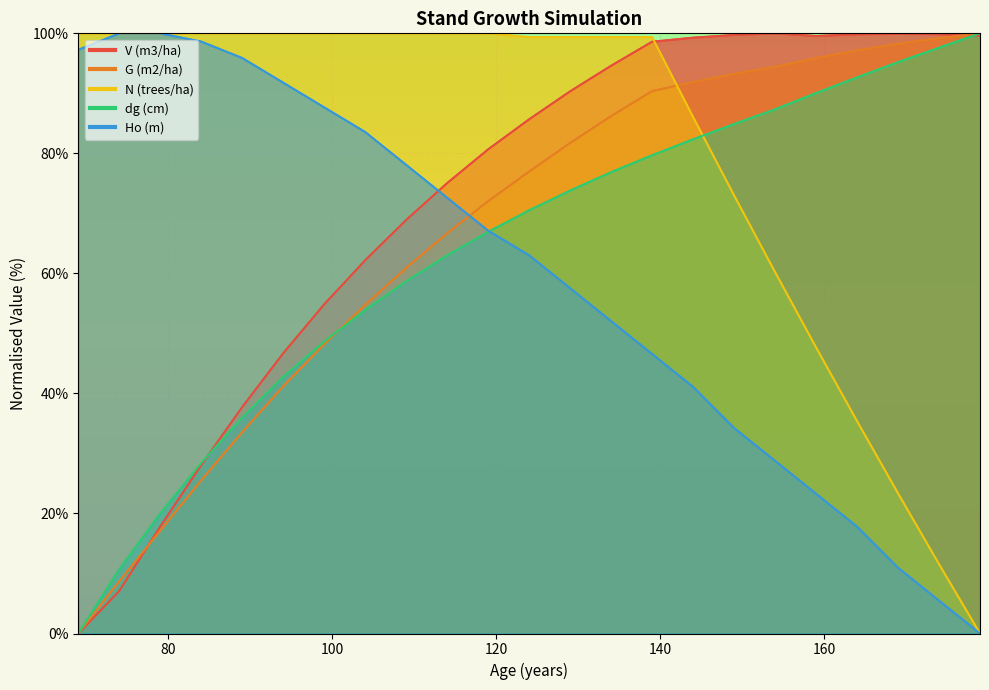

Is it true that Ho (m) equals 72.6 at 114?

True